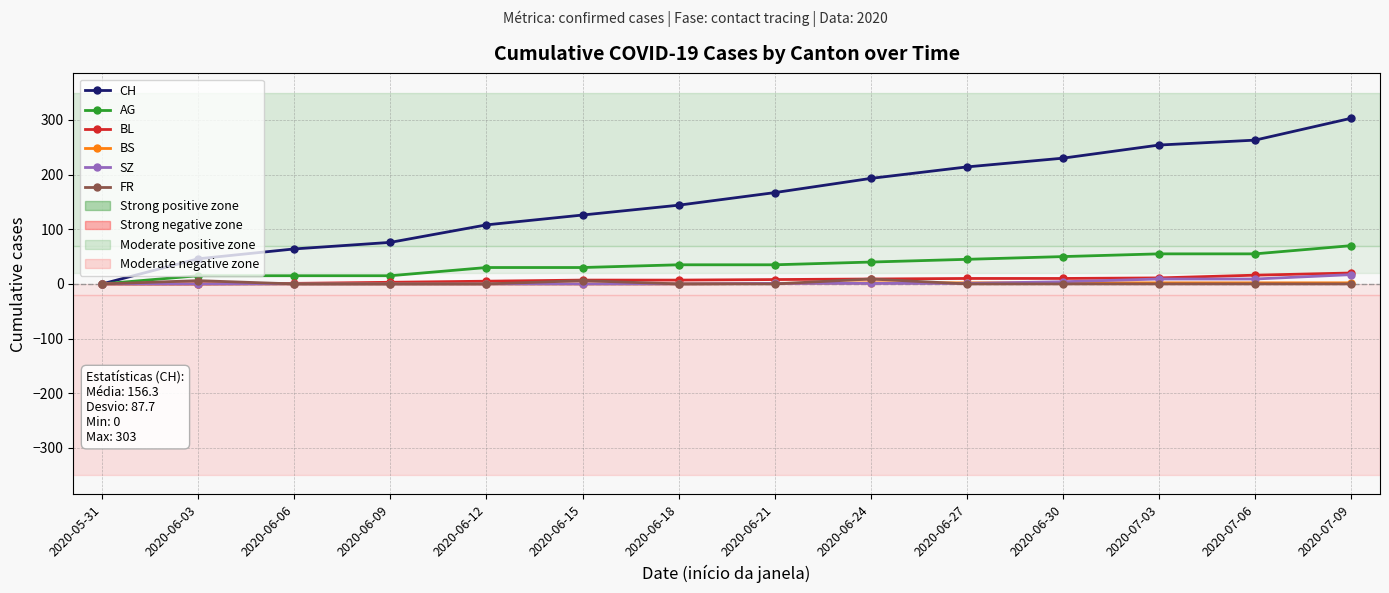

Which series has the largest total across all categories?

CH